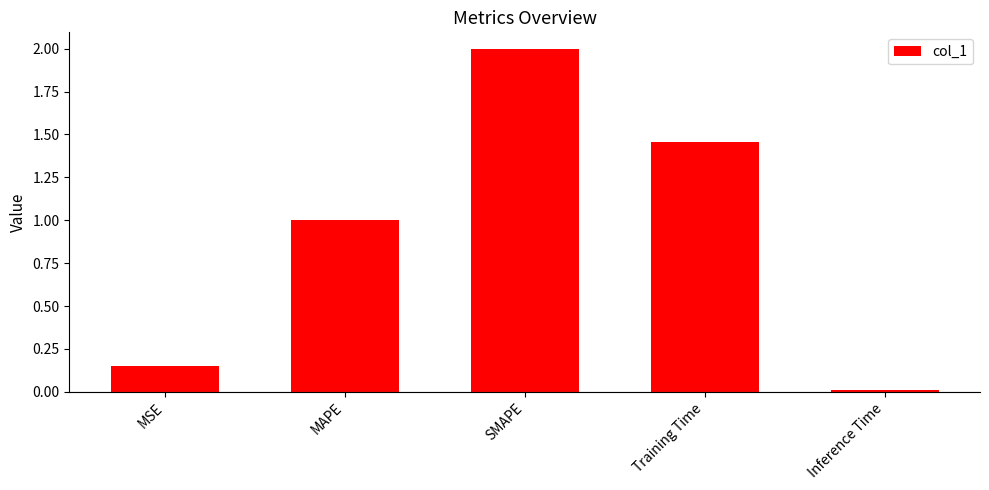

What is the label of the 1st bar from the left?

MSE